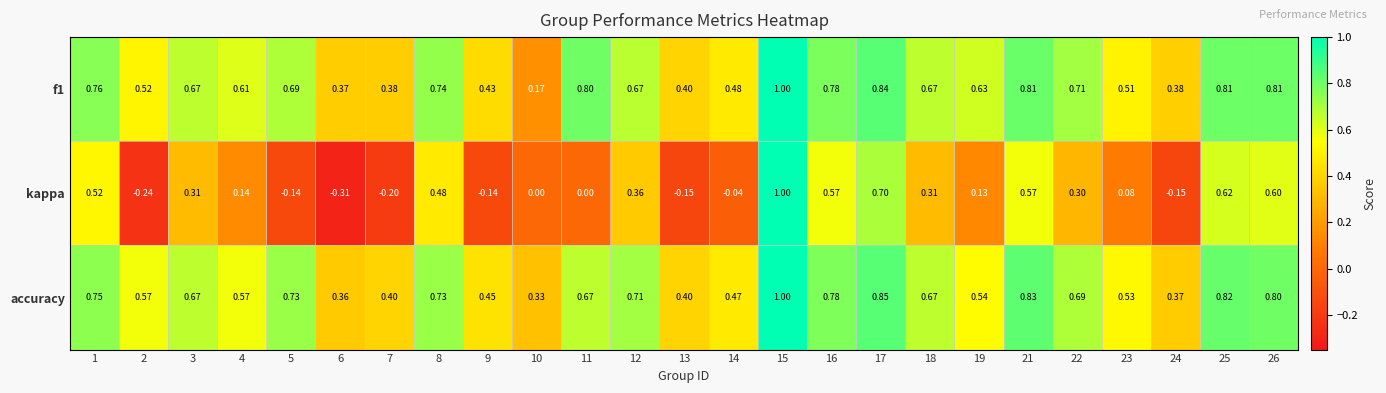

Between 6 and 10, which series saw the biggest shift?

kappa